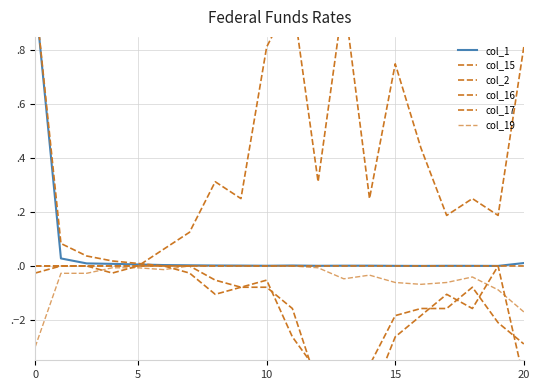

How many data points in col_19 are less than 0?

15